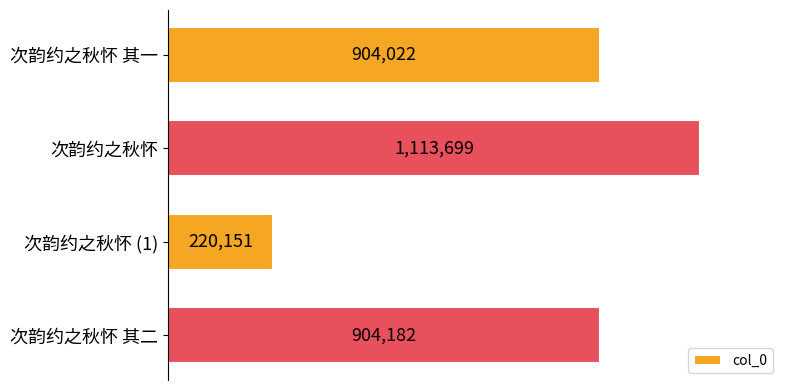

Does the chart contain any negative values?

No